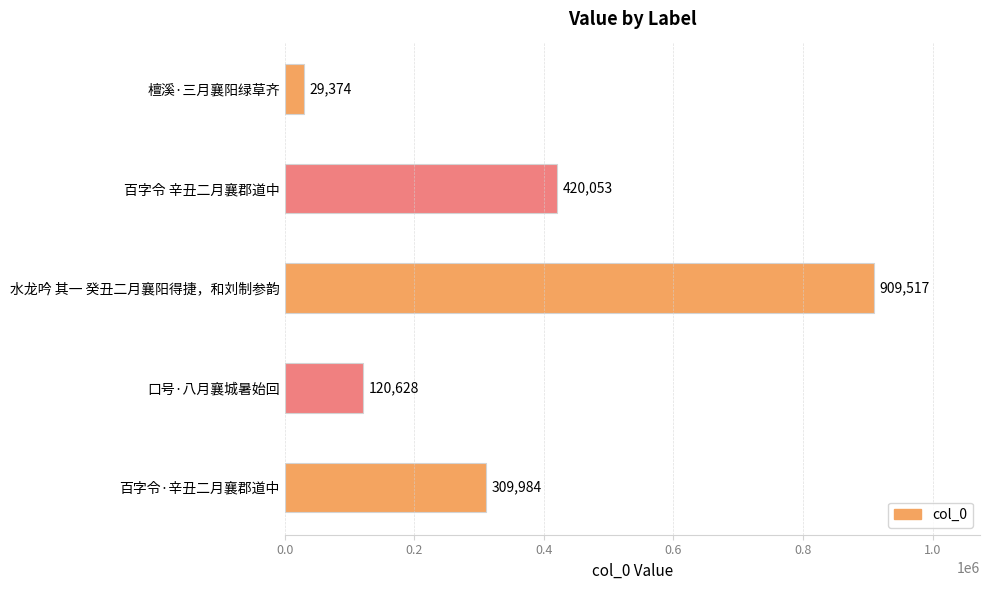

How many data points are less than 309984?

2